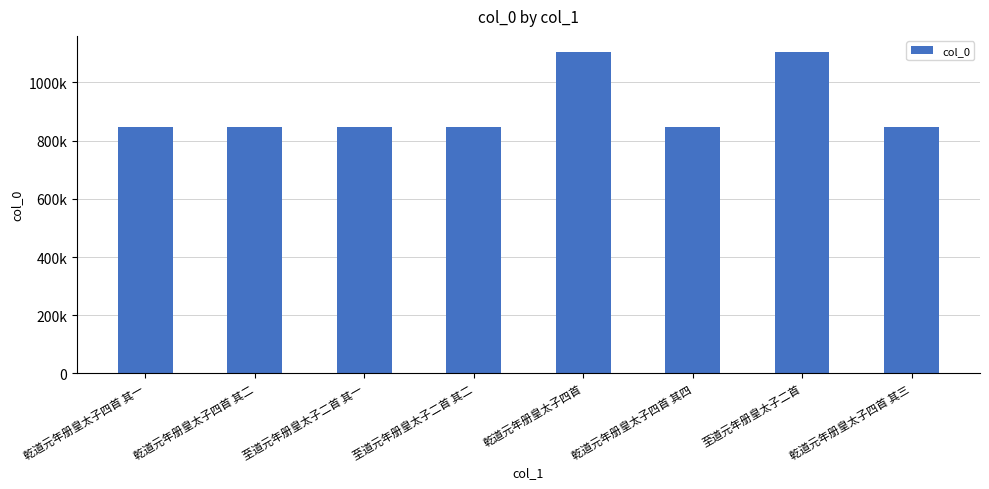

Are the bars grouped side by side (vs. stacked)?

No